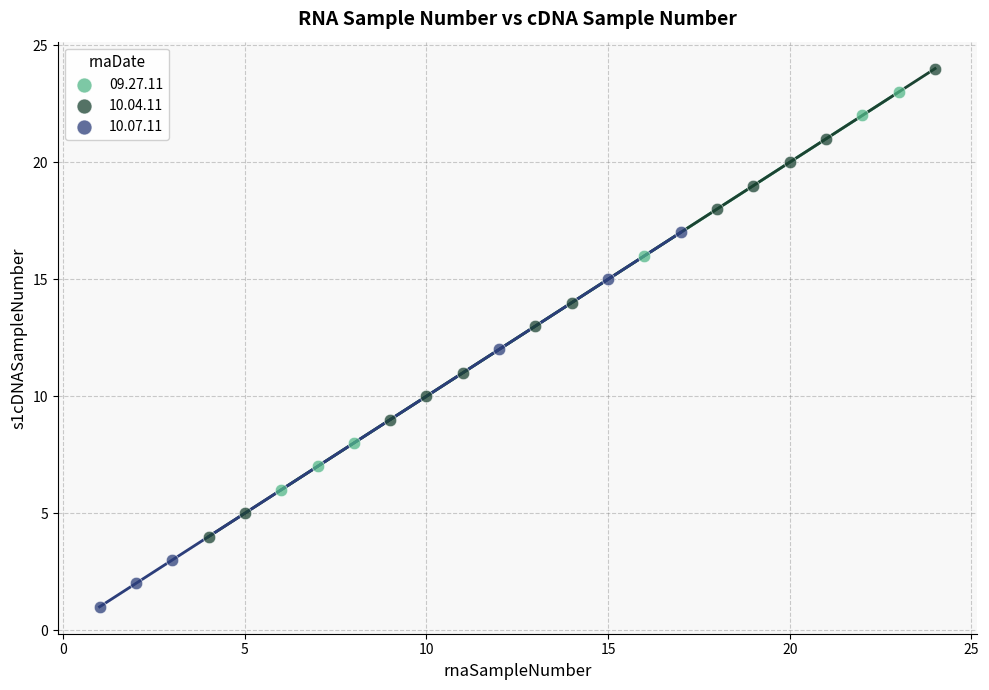

Which series reaches the minimum Y coordinate?

10.07.11